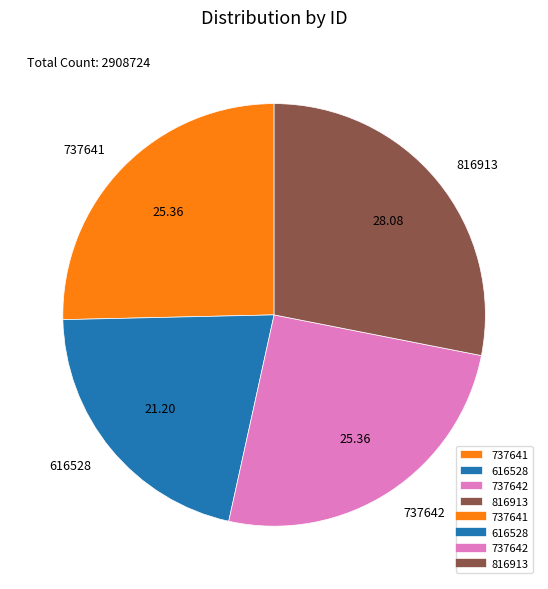

True or false: 737642 accounts for 16% of the total.

False